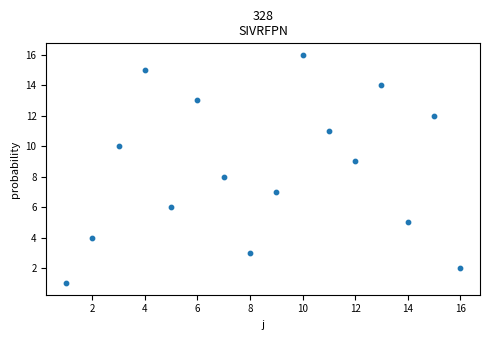

What is the range of Y values (max minus min)?

15